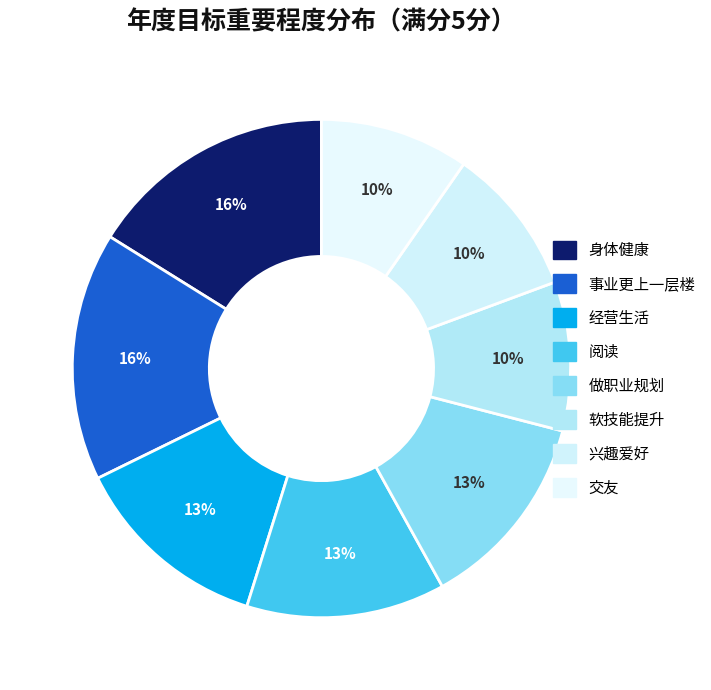

What is the ratio of the value at 事业更上一层楼 to the value at 软技能提升?

1.7